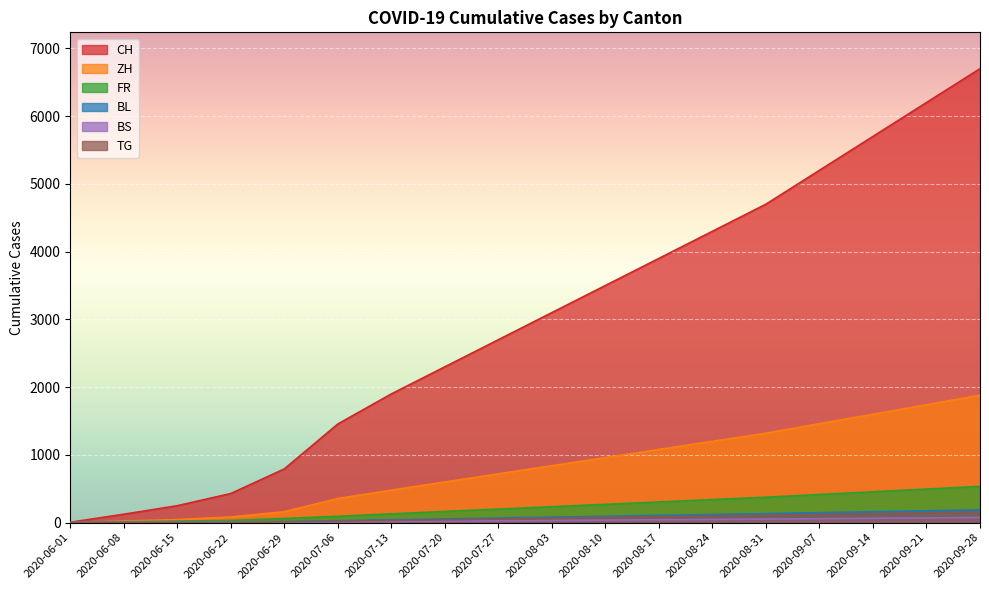

What is the sum of the CH values at 2020-08-31 and 2020-08-17?

8600